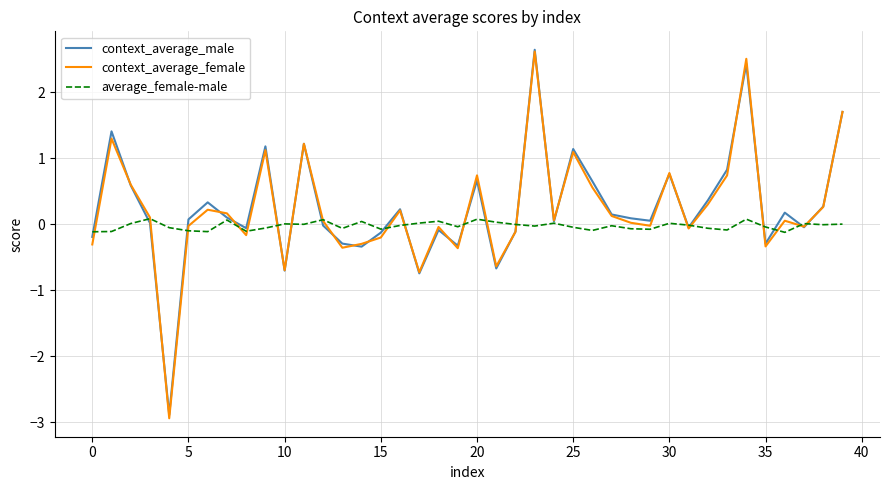

What is the greatest value displayed?

2.6